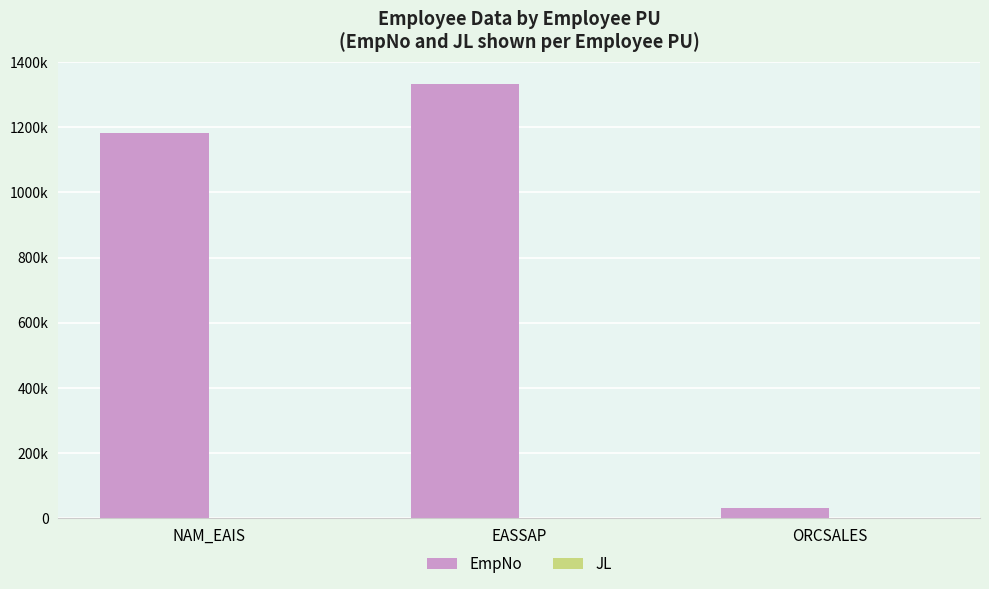

What is the total value across all series at EASSAP?

1333737